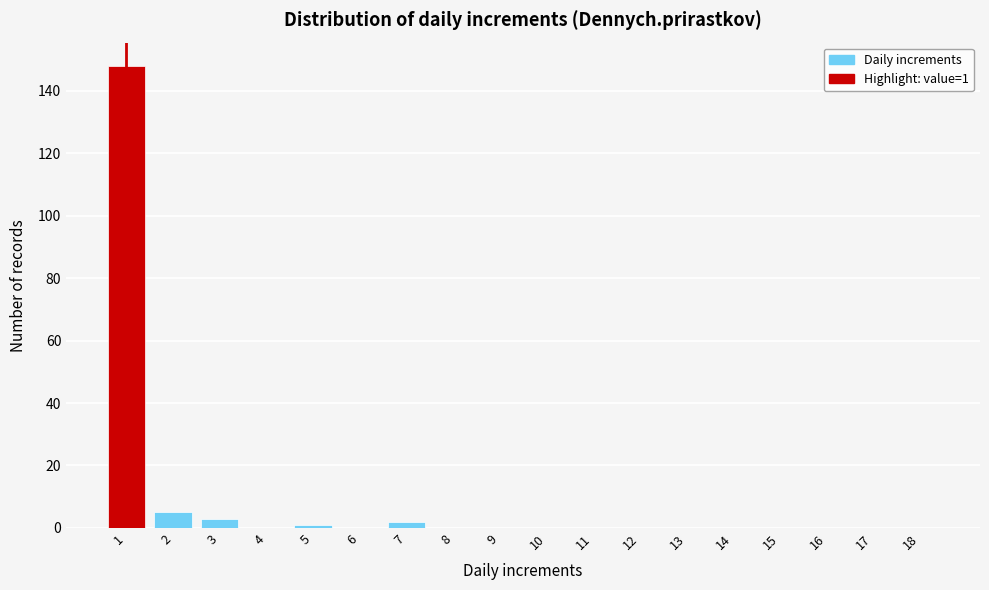

Reading left to right, extract all data points from this chart.

1=148	2=5	3=3	4=0	5=1	6=0	7=2	8=0	9=0	10=0	11=0	12=0	13=0	14=0	15=0	16=0	17=0	18=0